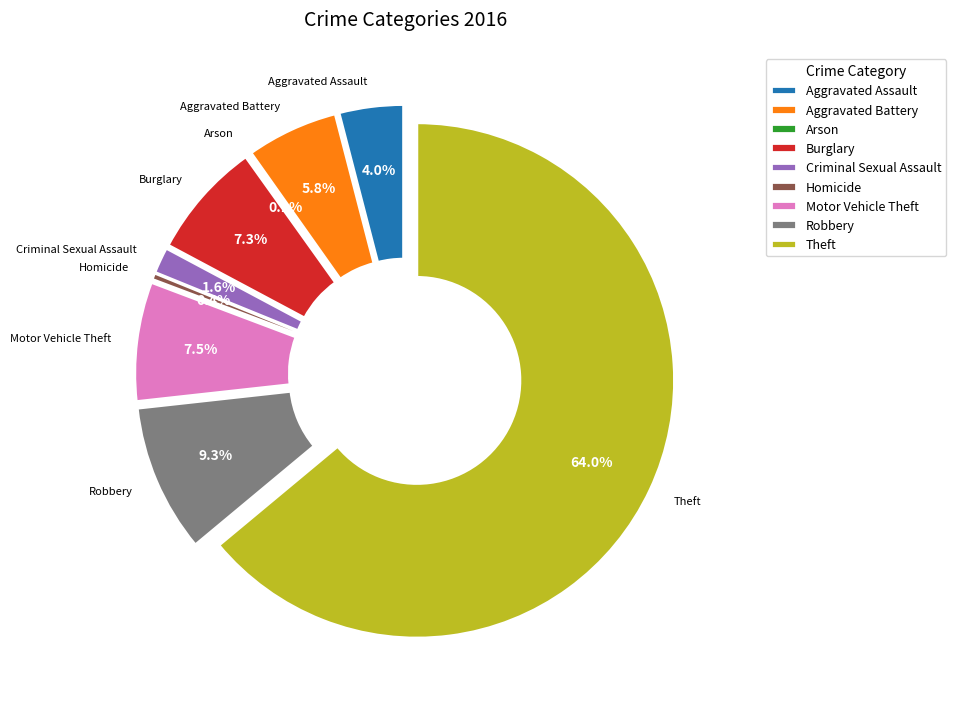

Which slice is the largest?

Theft